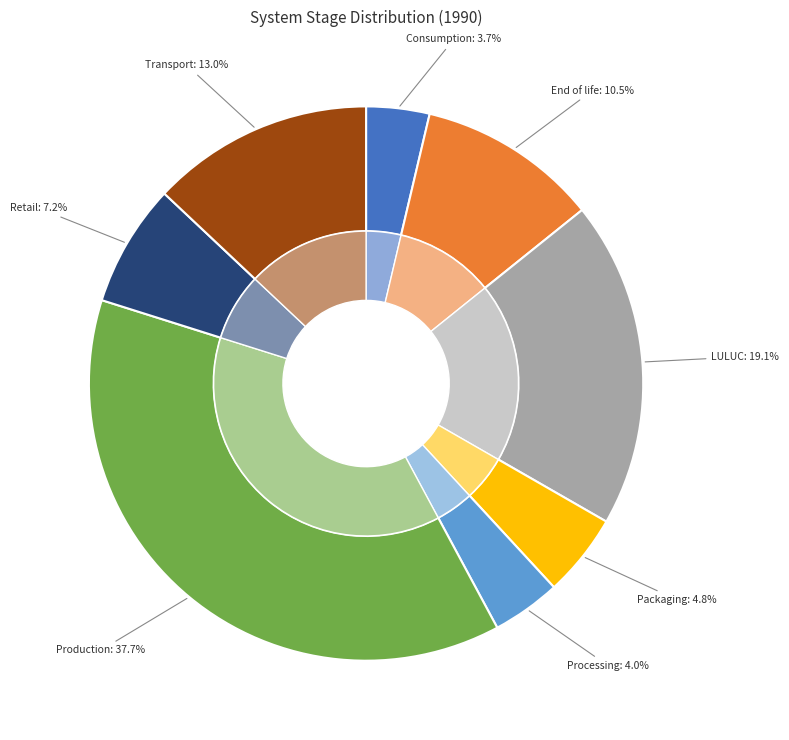

What is the change in value from End of life to Packaging?

-68614.4